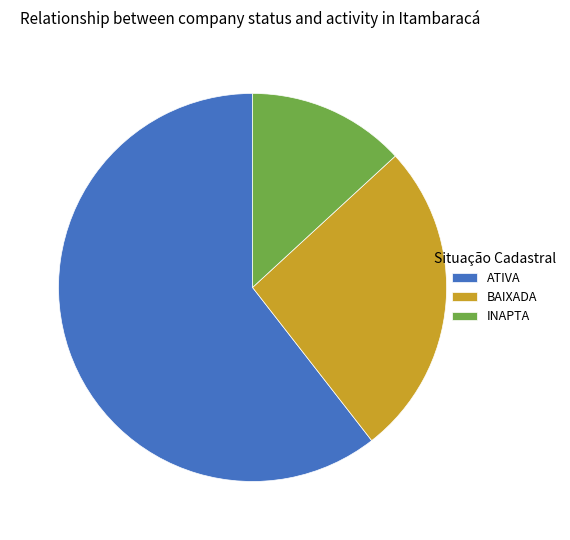

Combined, do ATIVA and BAIXADA account for over 50%?

Yes